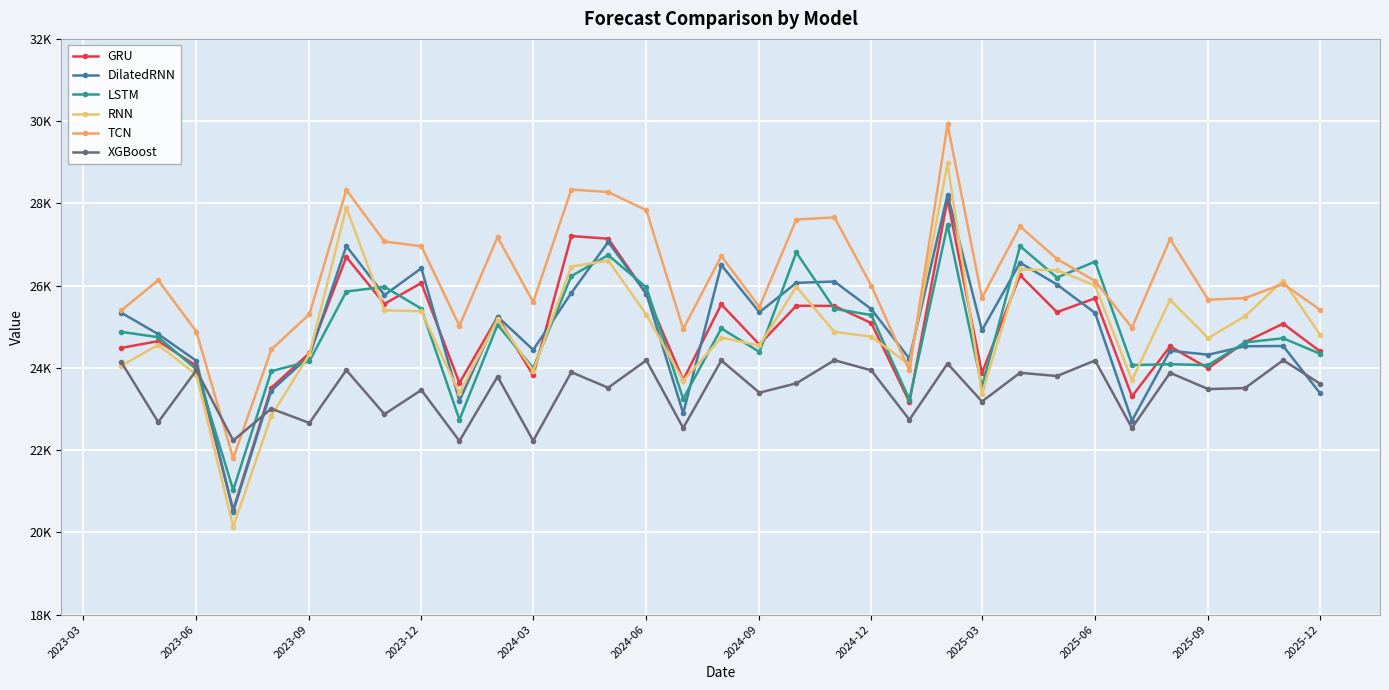

True or false: LSTM and TCN intersect in this chart.

True